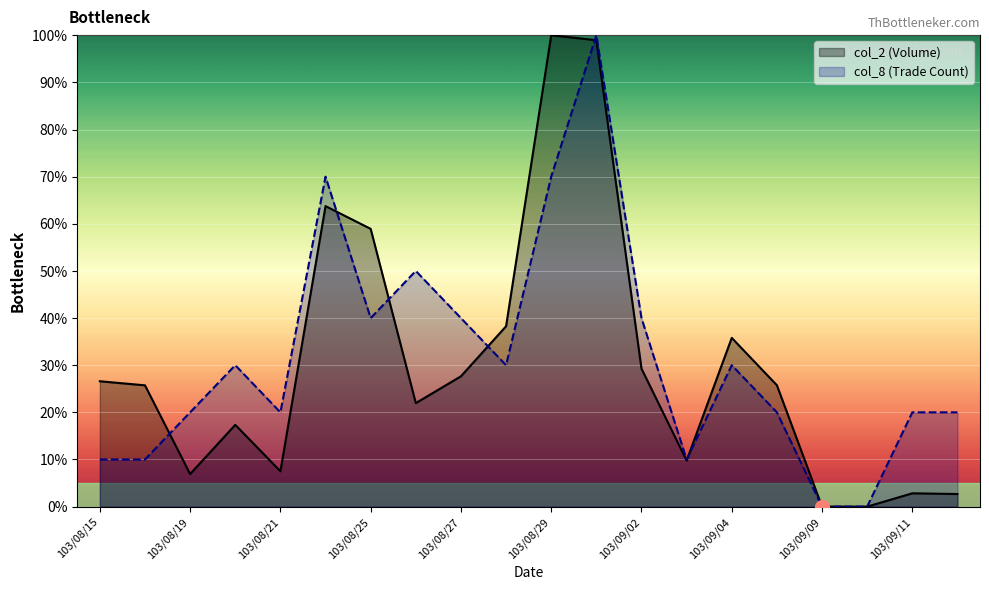

What value does the col_2 series have at 103/09/02?

29.3